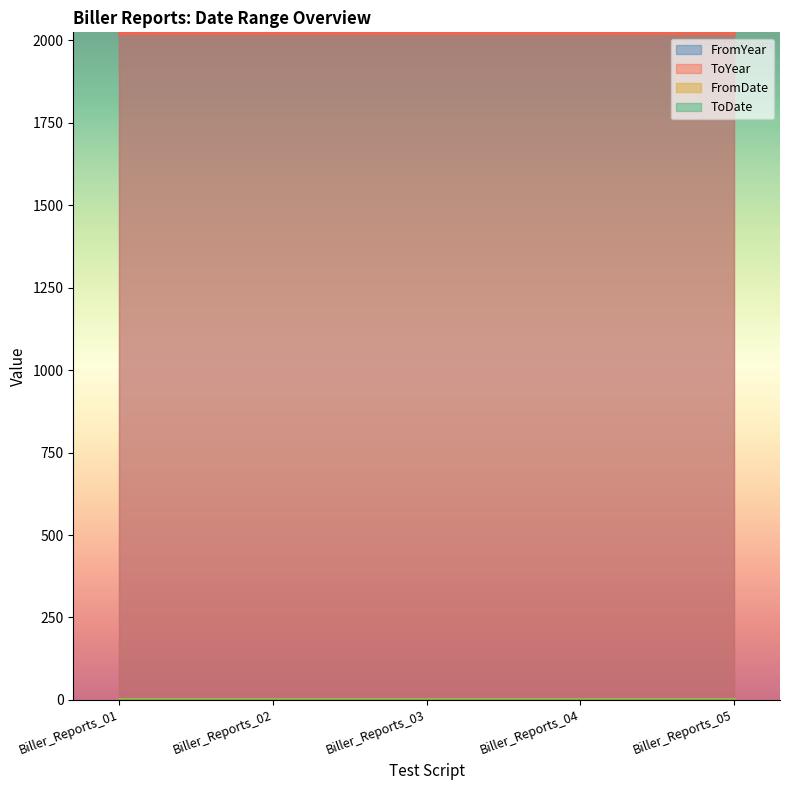

Reading left to right, list all the values displayed in this chart.

FromYear: Biller_Reports_01=2022	Biller_Reports_02=2022	Biller_Reports_03=2022	Biller_Reports_04=2022	Biller_Reports_05=2022
ToYear: Biller_Reports_01=2023	Biller_Reports_02=2023	Biller_Reports_03=2023	Biller_Reports_04=2023	Biller_Reports_05=2023
FromDate: Biller_Reports_01=4	Biller_Reports_02=4	Biller_Reports_03=4	Biller_Reports_04=4	Biller_Reports_05=4
ToDate: Biller_Reports_01=1	Biller_Reports_02=1	Biller_Reports_03=1	Biller_Reports_04=1	Biller_Reports_05=1